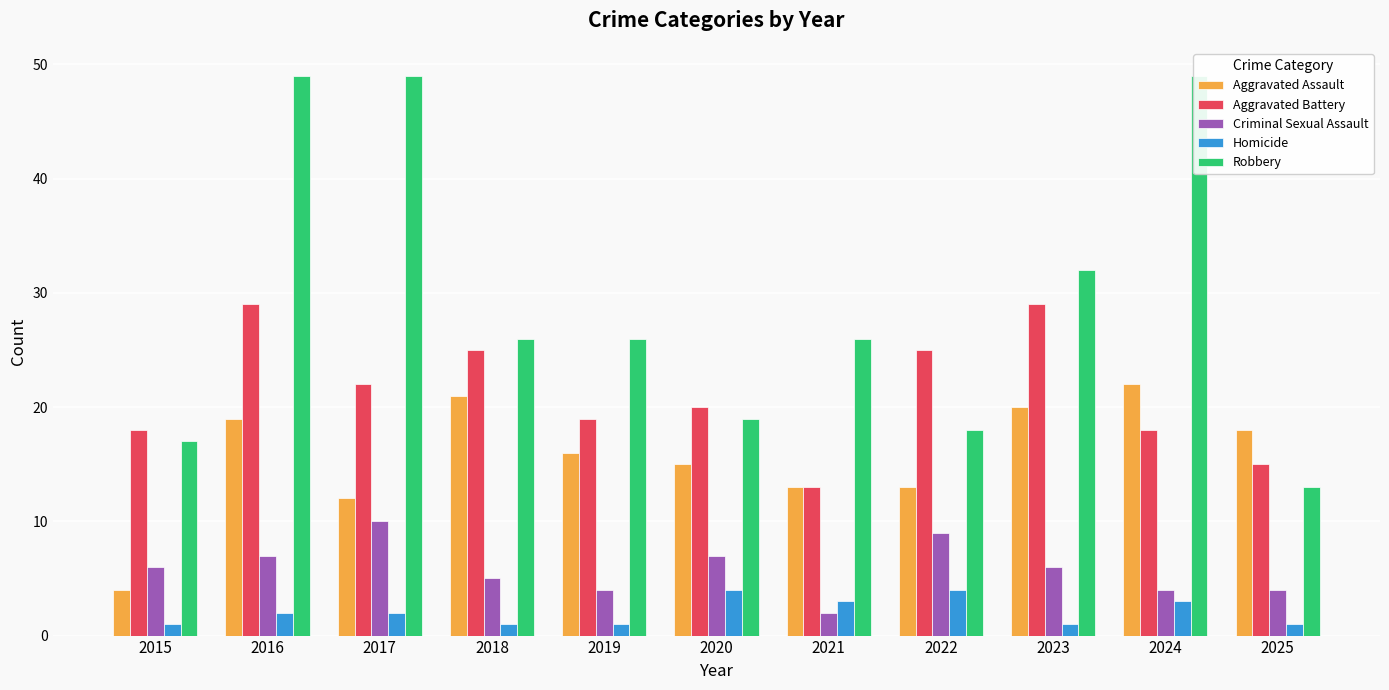

At how many categories does at least one series exceed 17?

11